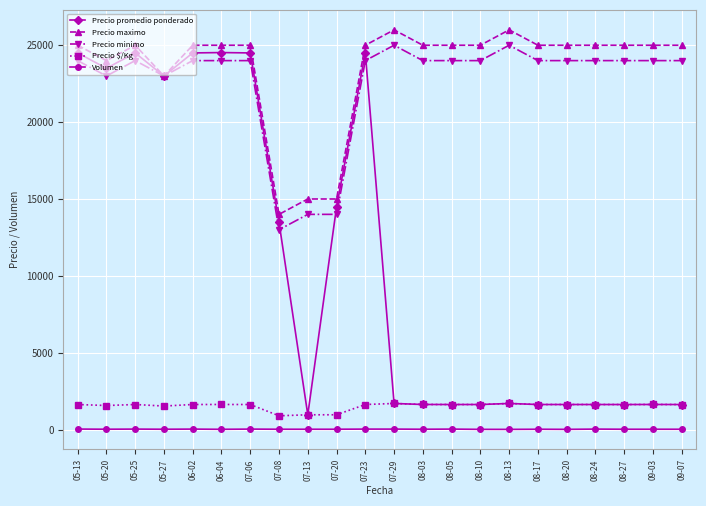

What is the average value of the Volumen series?

27